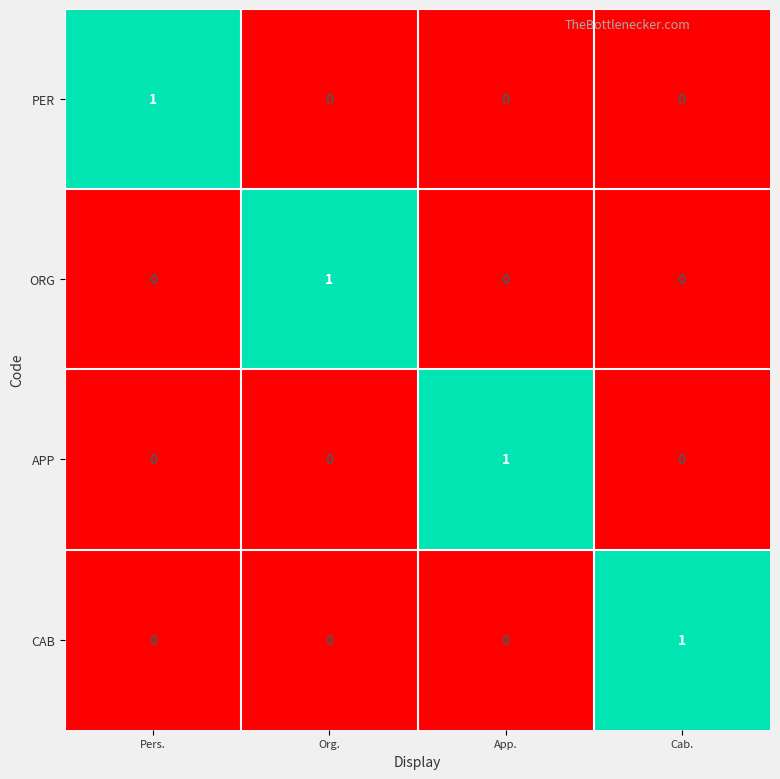

Reading left to right, what are all the values shown in this chart?

PER: 1	0	0	0
ORG: 0	1	0	0
APP: 0	0	1	0
CAB: 0	0	0	1